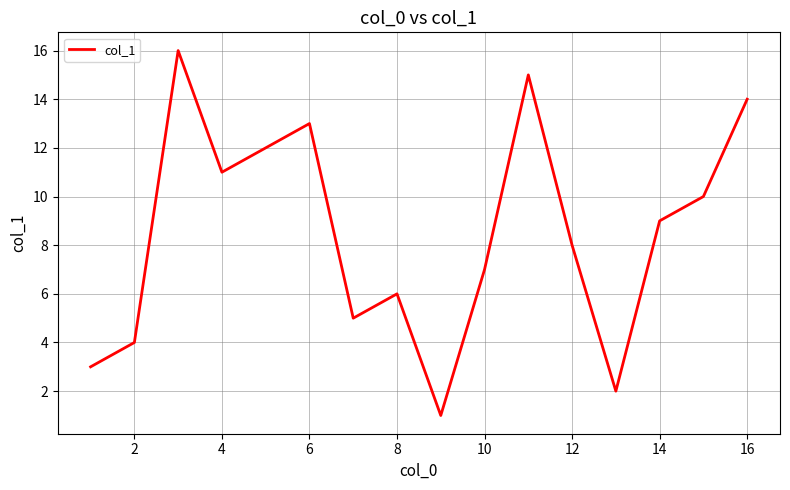

What is the difference between the maximum and second lowest values?

14